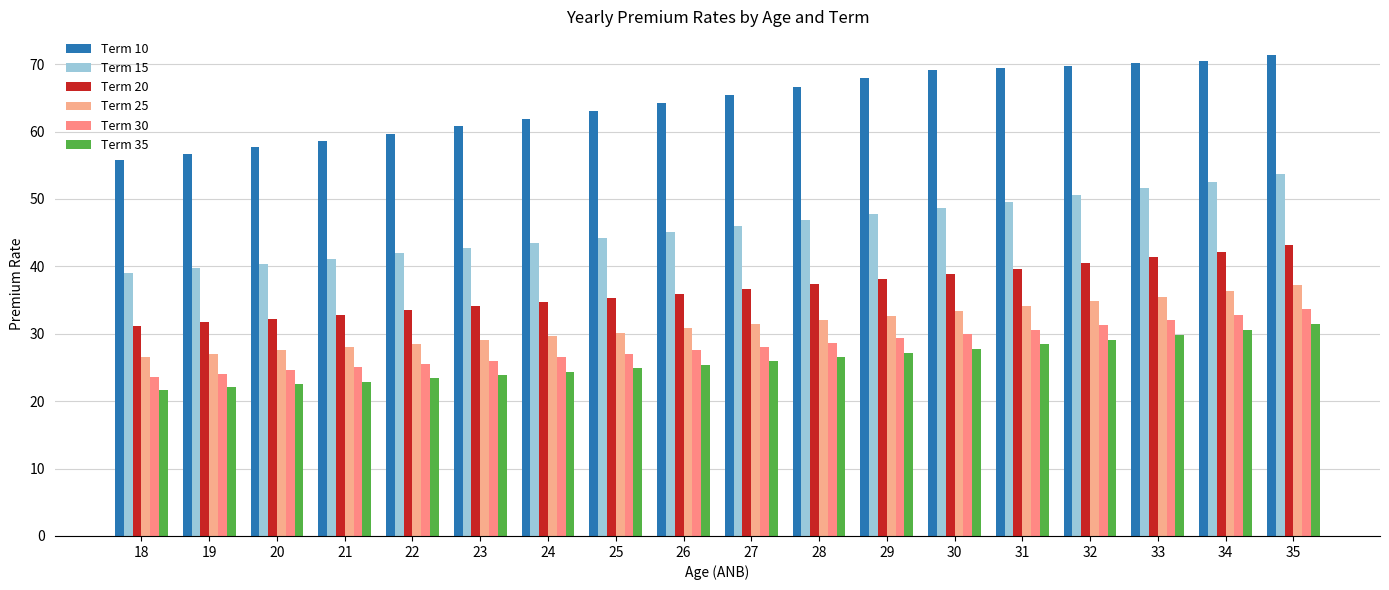

True or false: Term 10 has a value of 58.5 at 21.

True